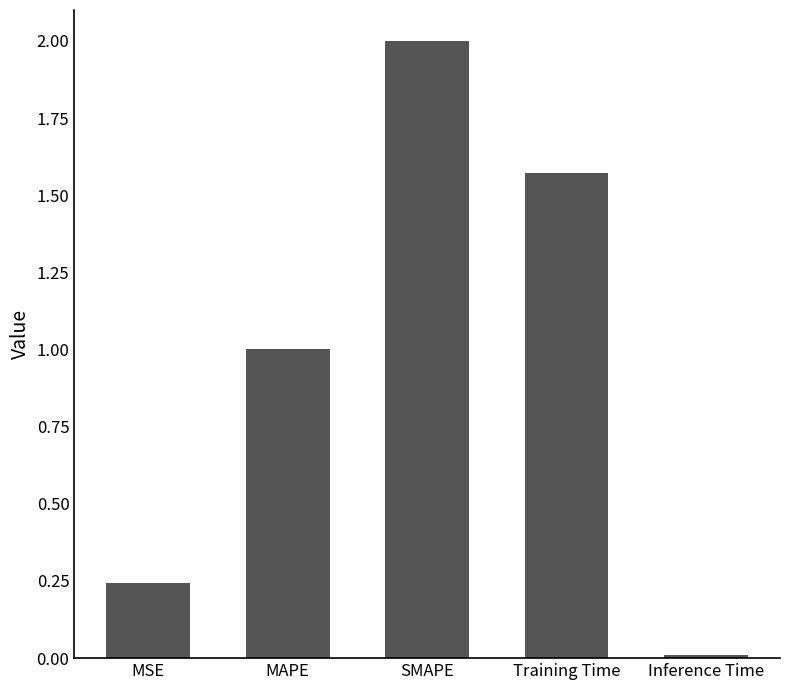

Which category has the lowest value across all series?

Inference Time